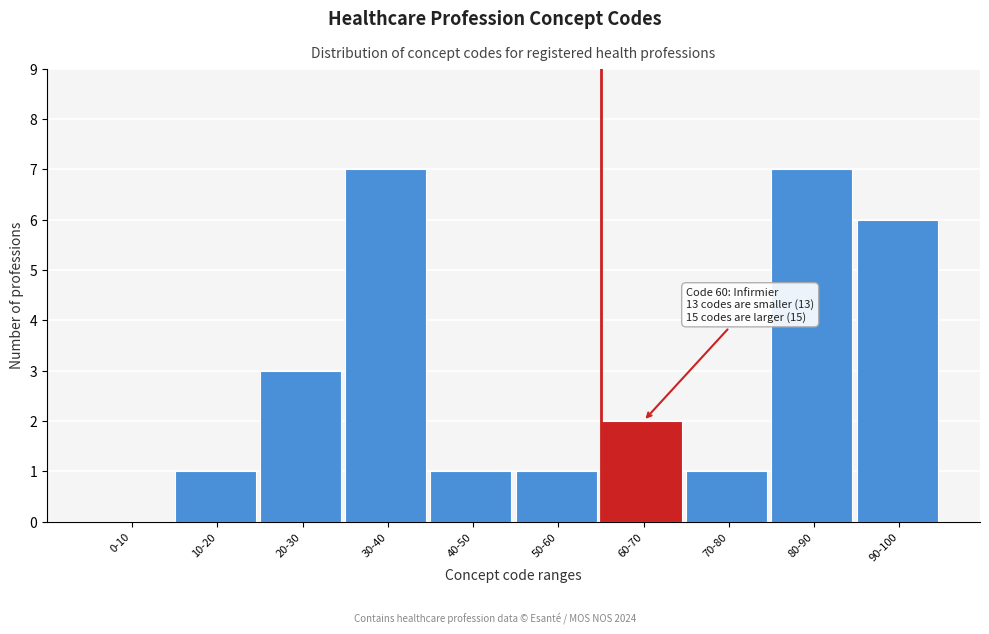

Reading left to right, transcribe all the data shown in this chart.

0-10=0	10-20=1	20-30=3	30-40=7	40-50=1	50-60=1	60-70=2	70-80=1	80-90=7	90-100=6